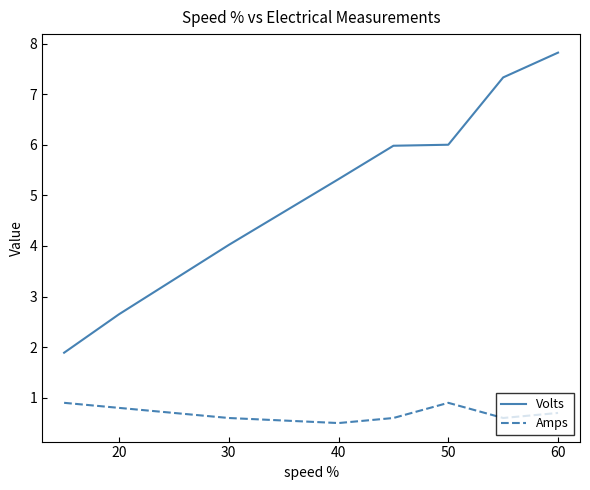

True or false: Volts and Amps intersect in this chart.

False